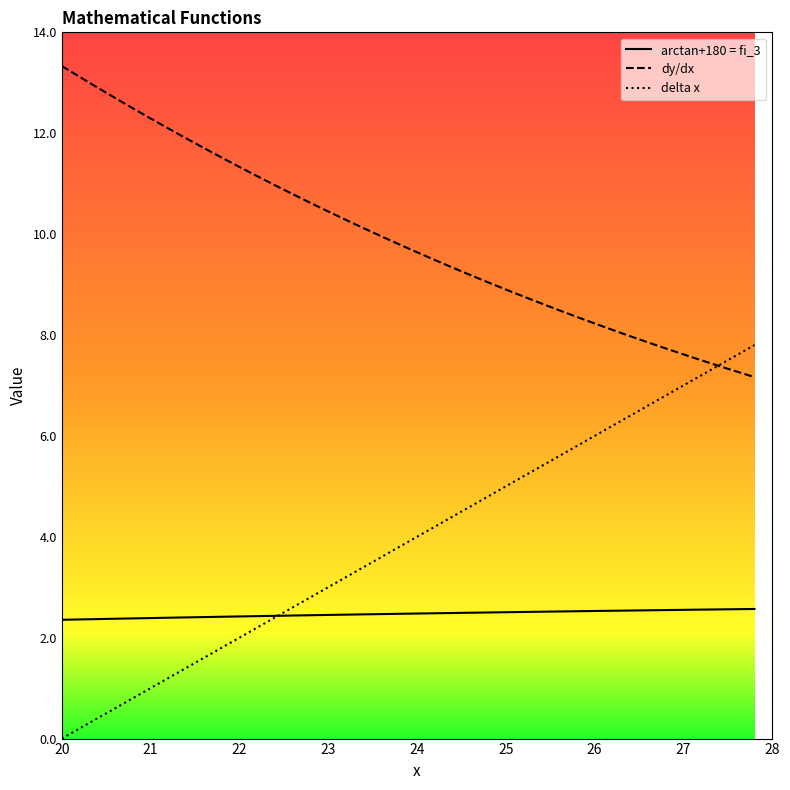

The value of arctan+180 = fi_3 at 14 is 3.4. True or false?

False